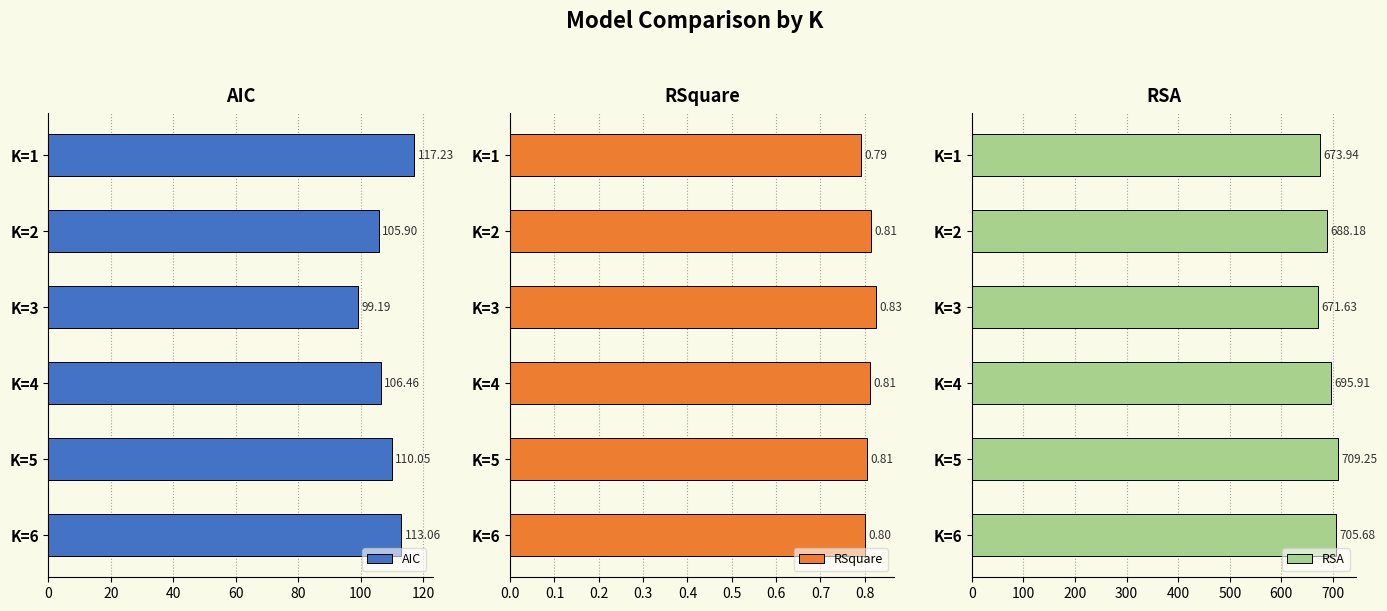

At how many categories does at least one series exceed 211?

6